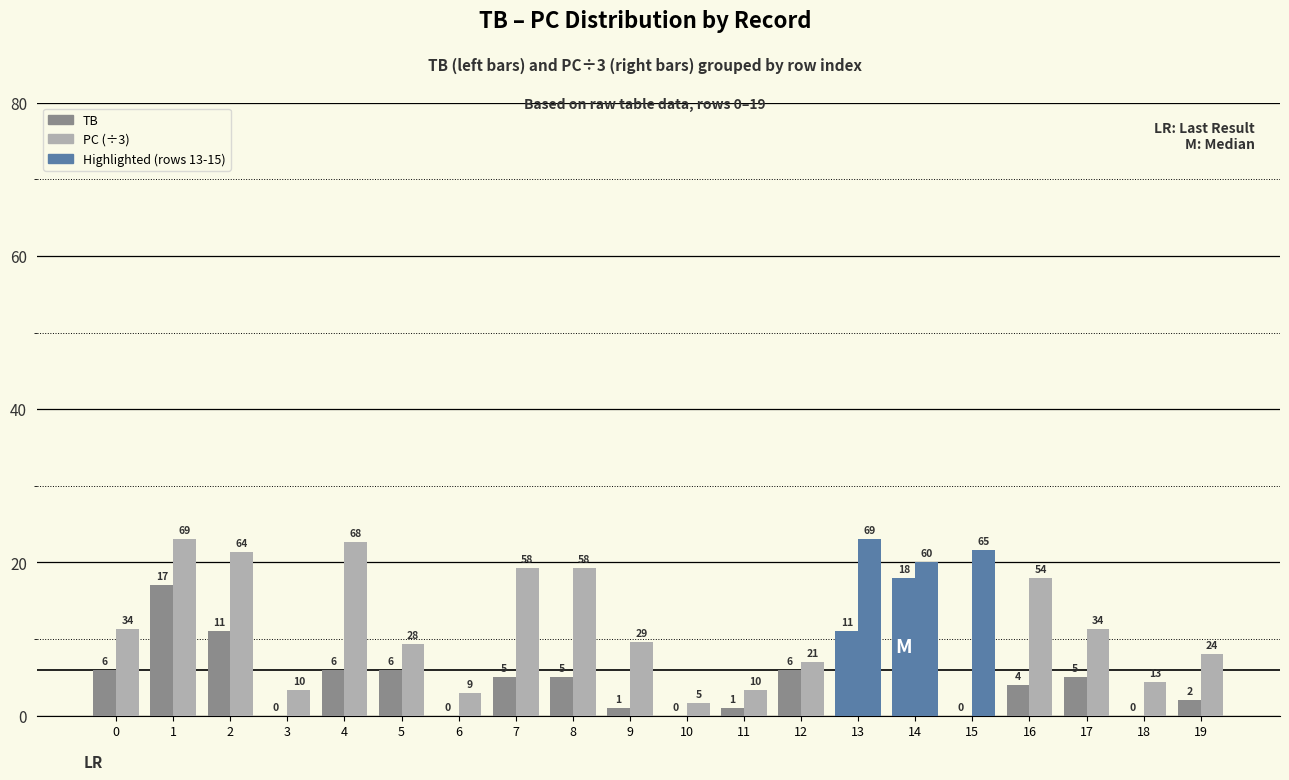

Count the number of data series in this chart.

2